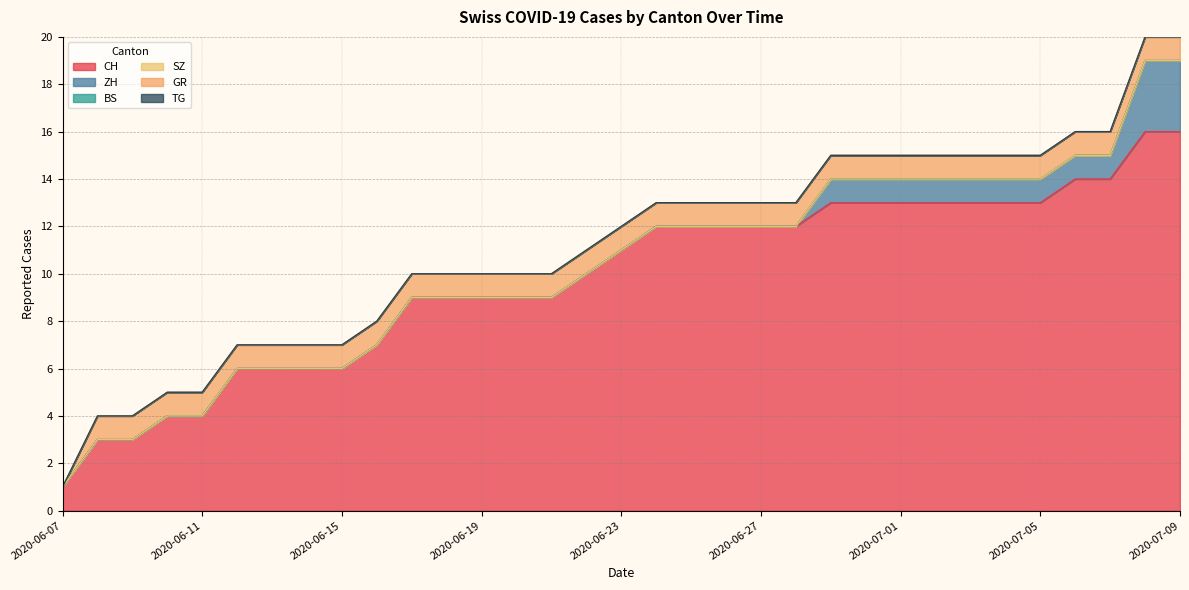

Is the value of CH at 2020-06-13 greater than the value of SZ at 2020-06-19?

Yes